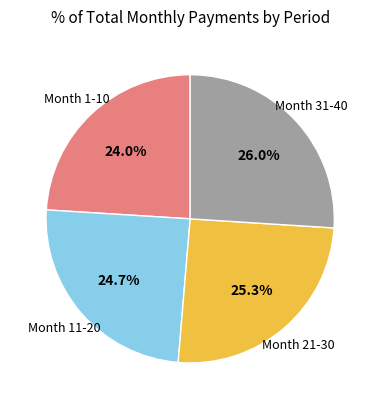

Is there any slice that represents more than half of the pie?

No